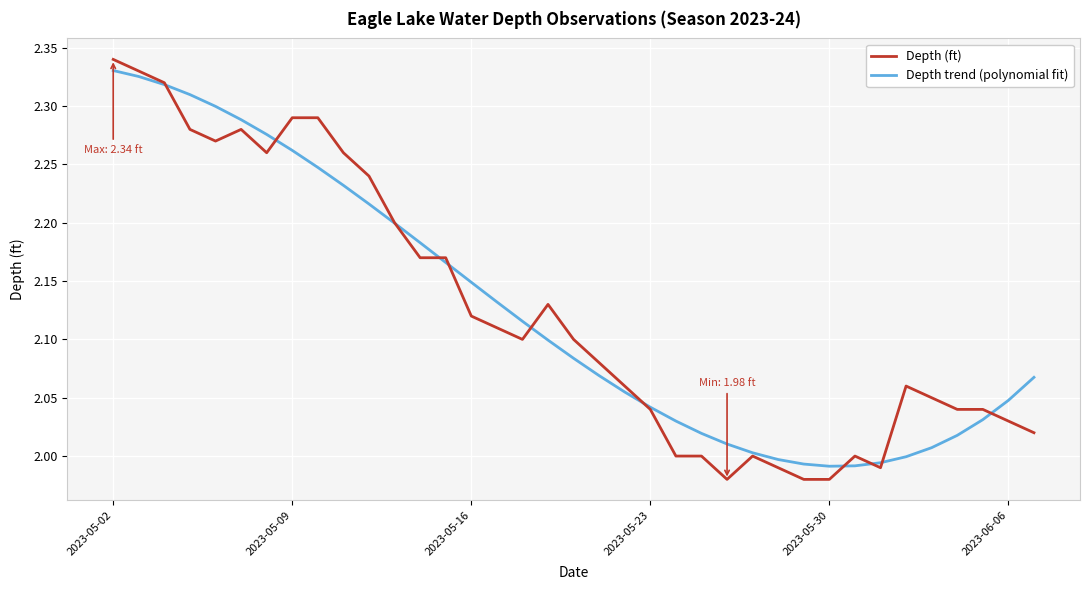

What are all the series names shown in the legend?

Depth (ft), Depth trend (polynomial fit)